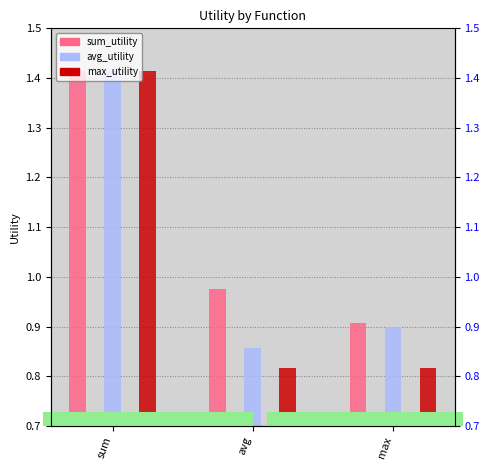

What is the difference between the avg_utility values at avg and sum?

0.6